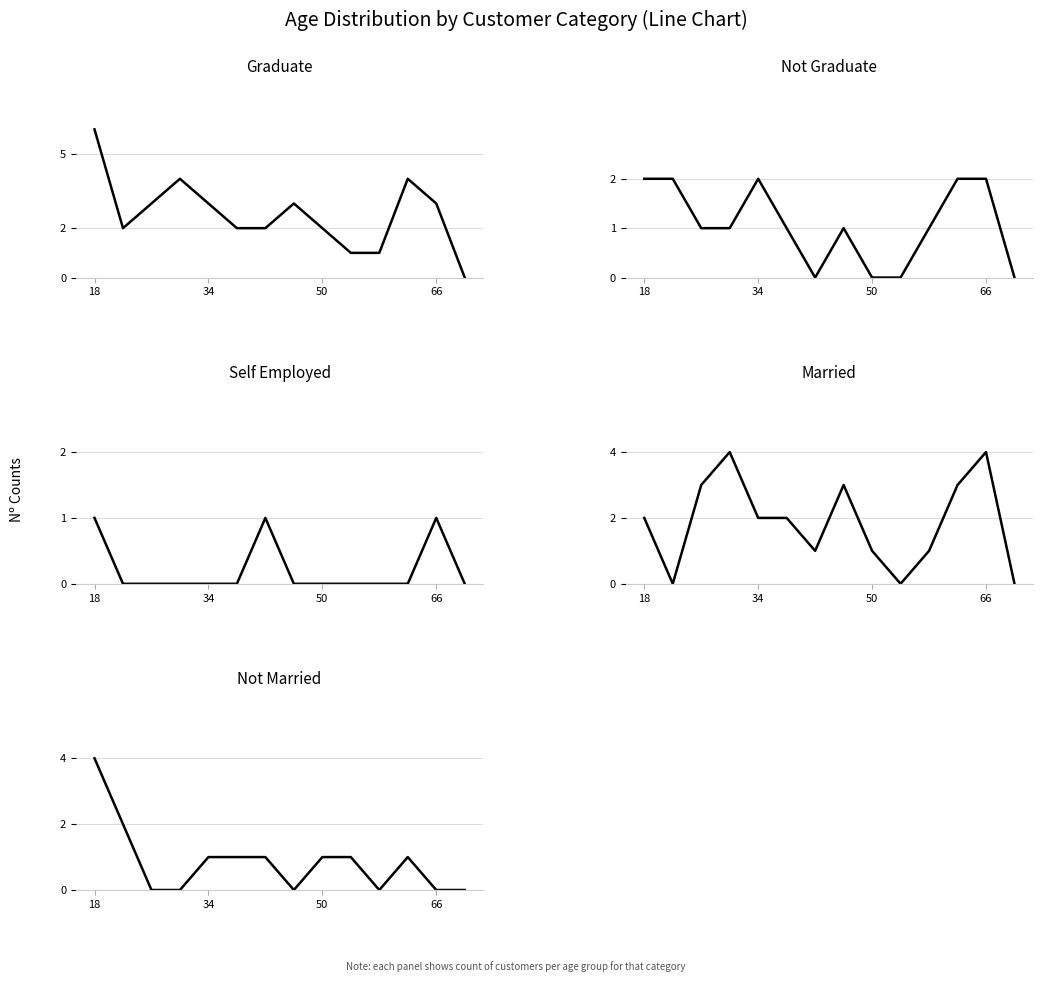

True or false: Graduate and Not Married cross at least once.

False